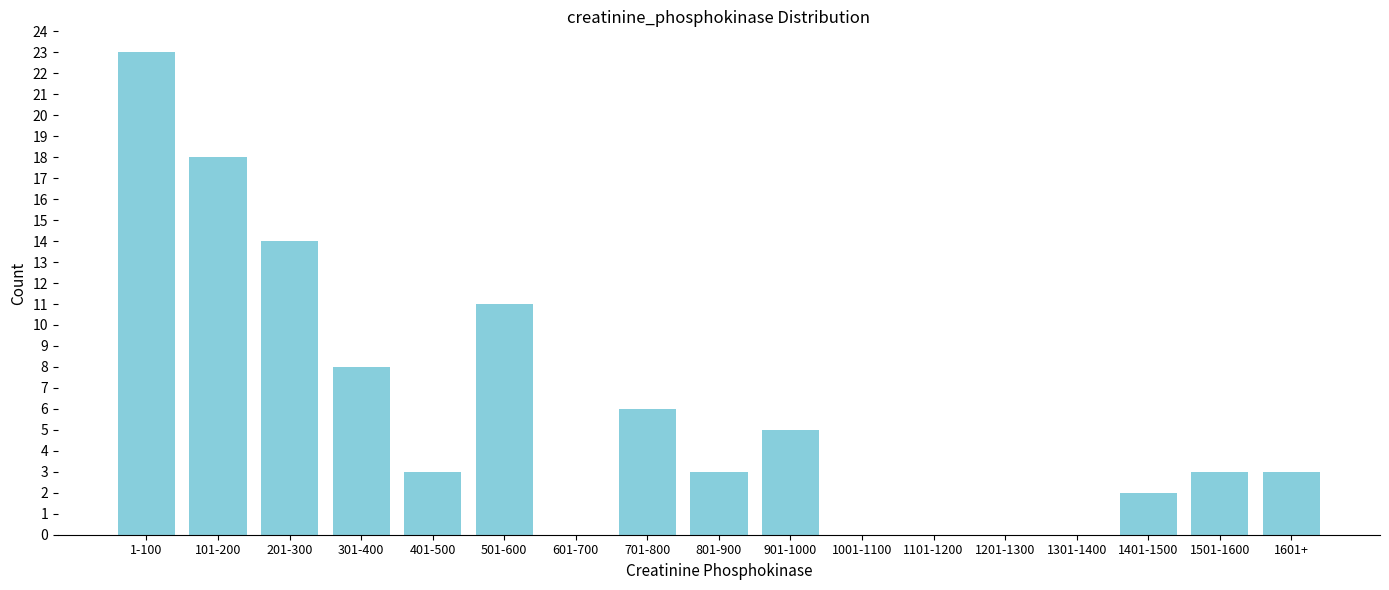

Reading left to right, what are all the values shown in this chart?

1-100=23	101-200=18	201-300=14	301-400=8	401-500=3	501-600=11	601-700=0	701-800=6	801-900=3	901-1000=5	1001-1100=0	1101-1200=0	1201-1300=0	1301-1400=0	1401-1500=2	1501-1600=3	1601+=3